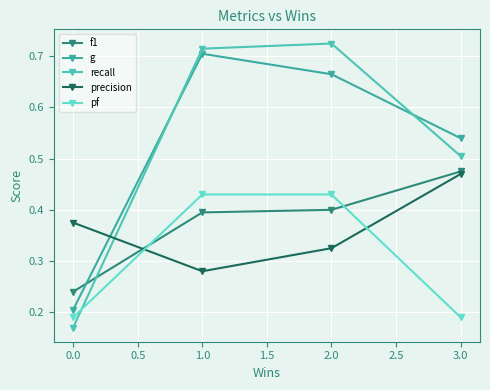

True or false: f1 has more than 1 interior local peaks.

False